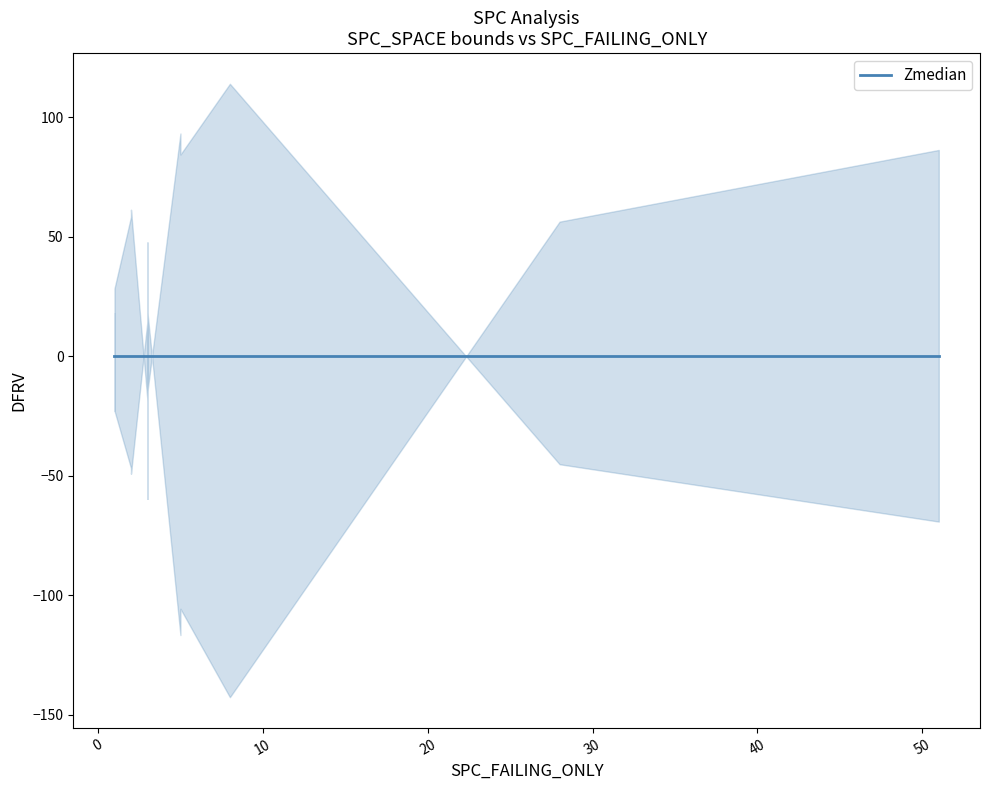

True or false: SPC_LAYER and FEATURE_STM cross at least once.

False